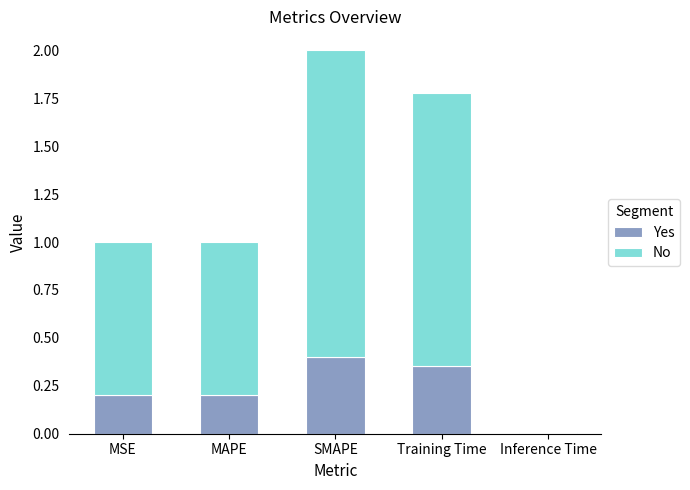

Which category has the highest value in the Yes series?

SMAPE